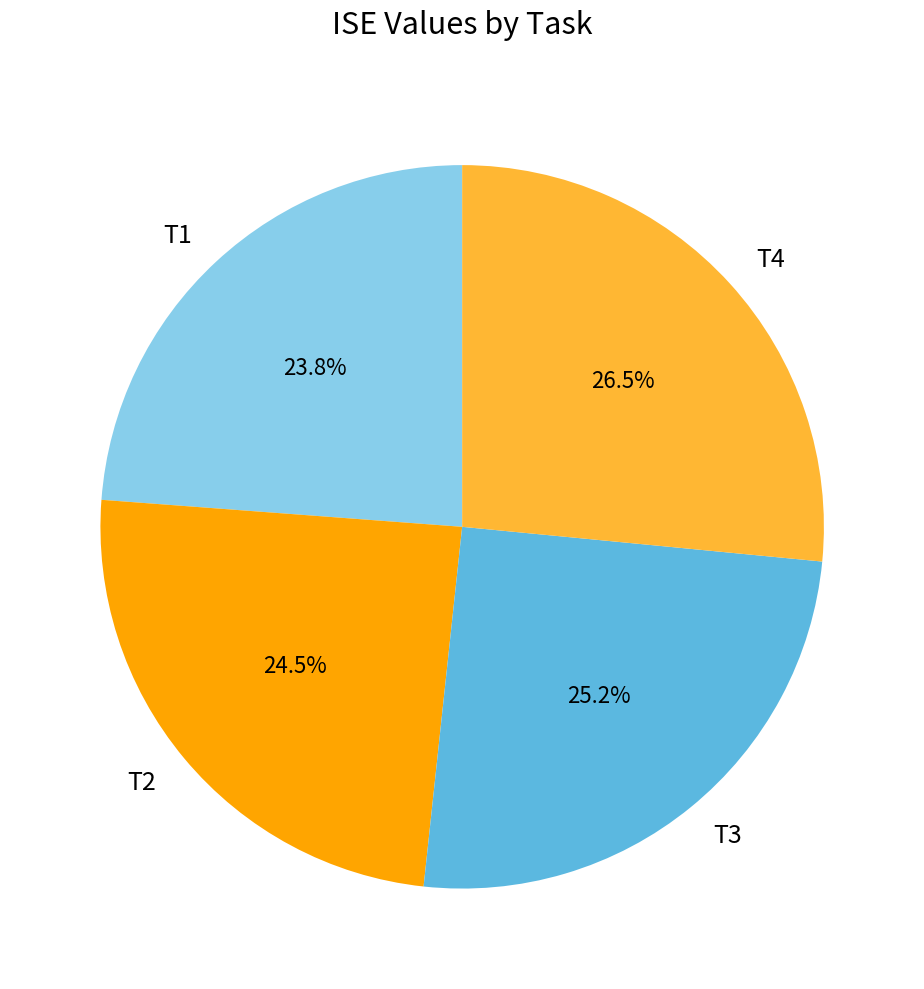

Combined, what portion of the pie is T3 and T4?

51.7%